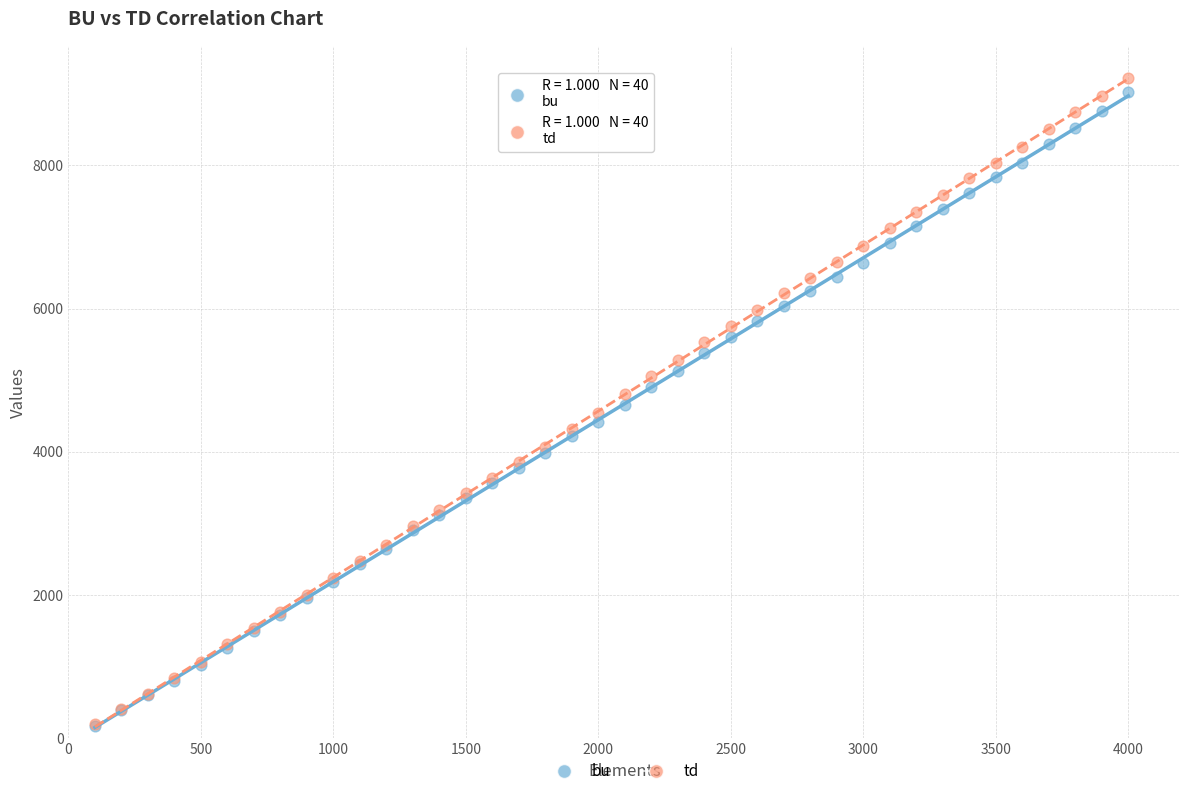

What are all the series names shown in the legend?

bu, td